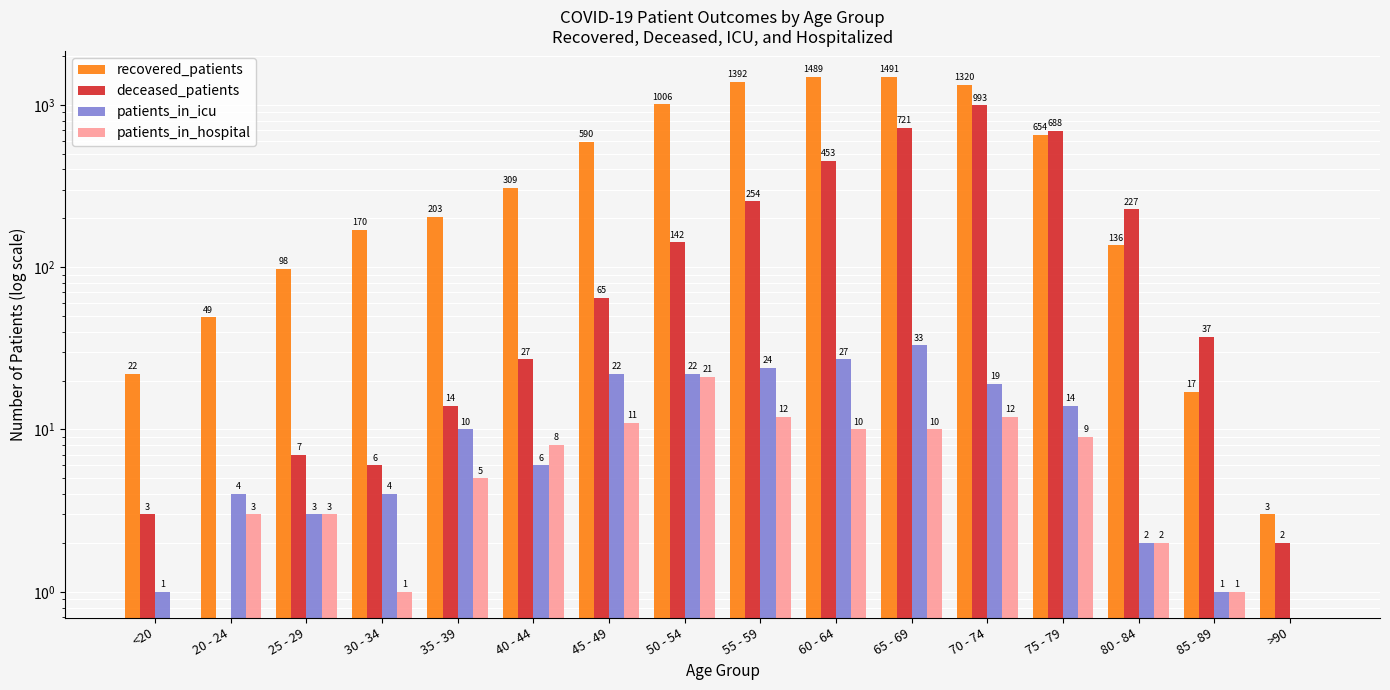

What is the sum of the deceased_patients values at <20 and 65 - 69?

724